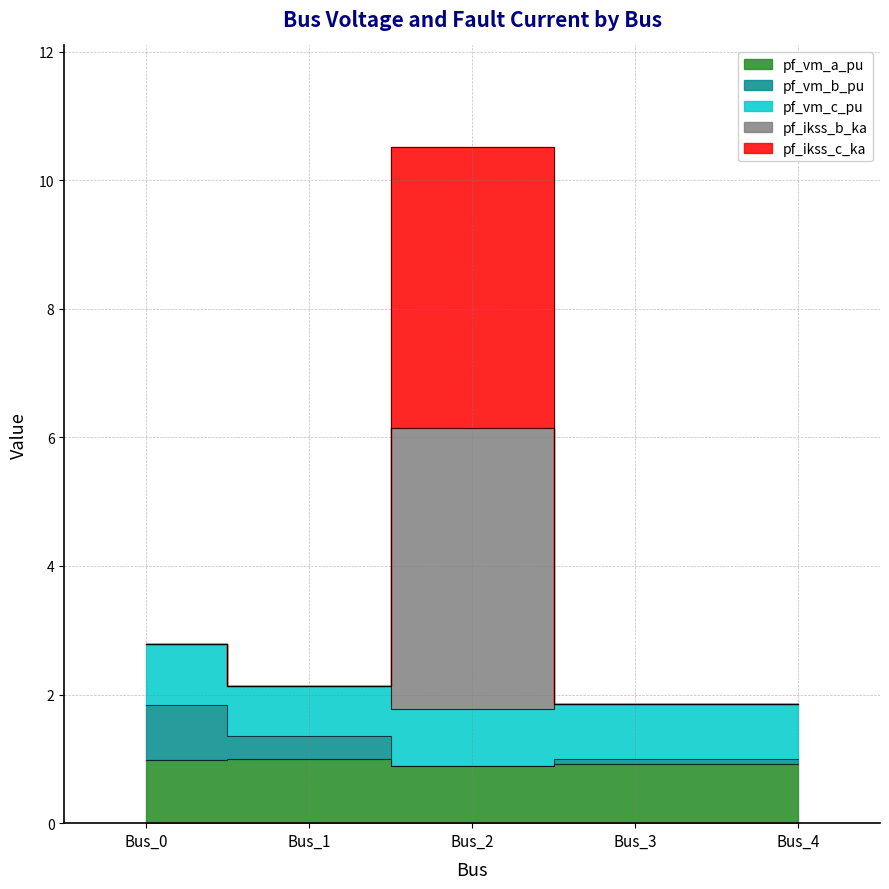

Between Bus_0 and Bus_2, which series saw the biggest shift?

pf_ikss_b_ka